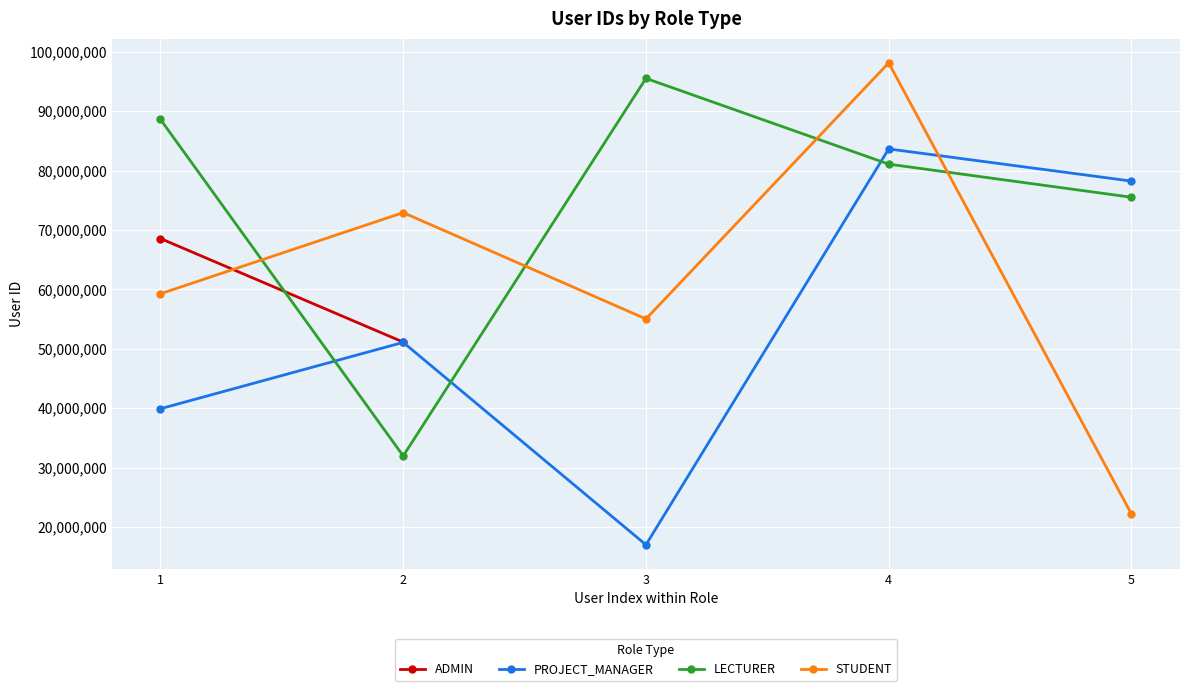

At which category does PROJECT_MANAGER reach its first local peak?

2